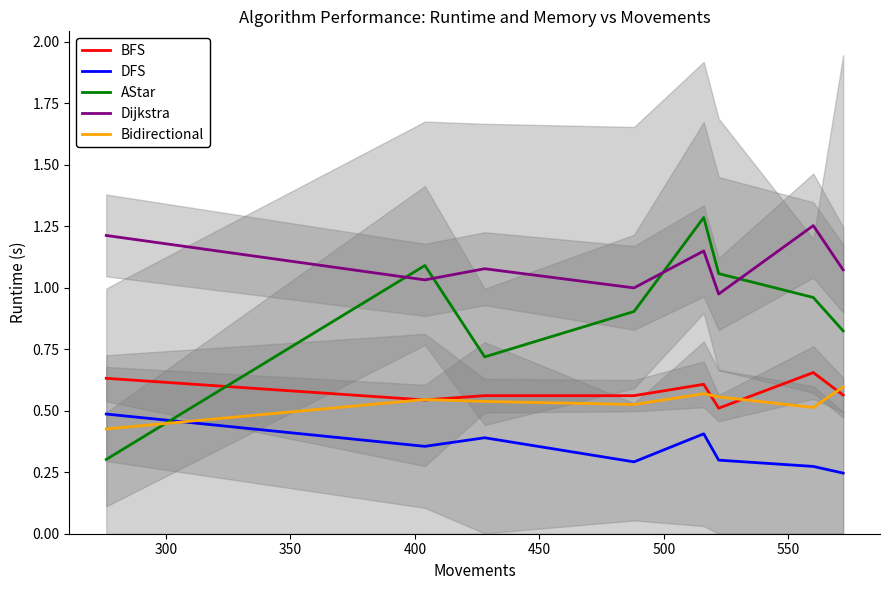

Does the chart have visible grid lines?

No